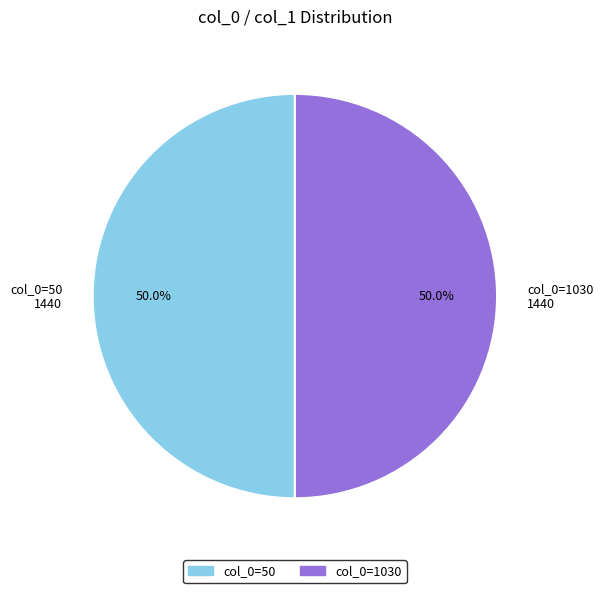

Is the sum of col_0=1030 and col_0=50 greater than half?

Yes